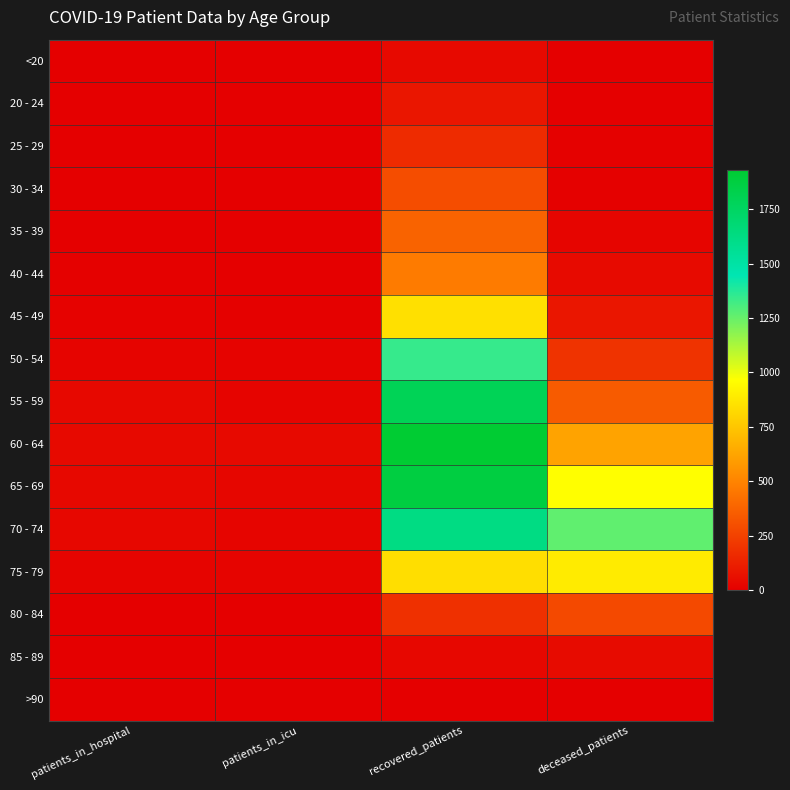

How many series are shown in this chart?

16